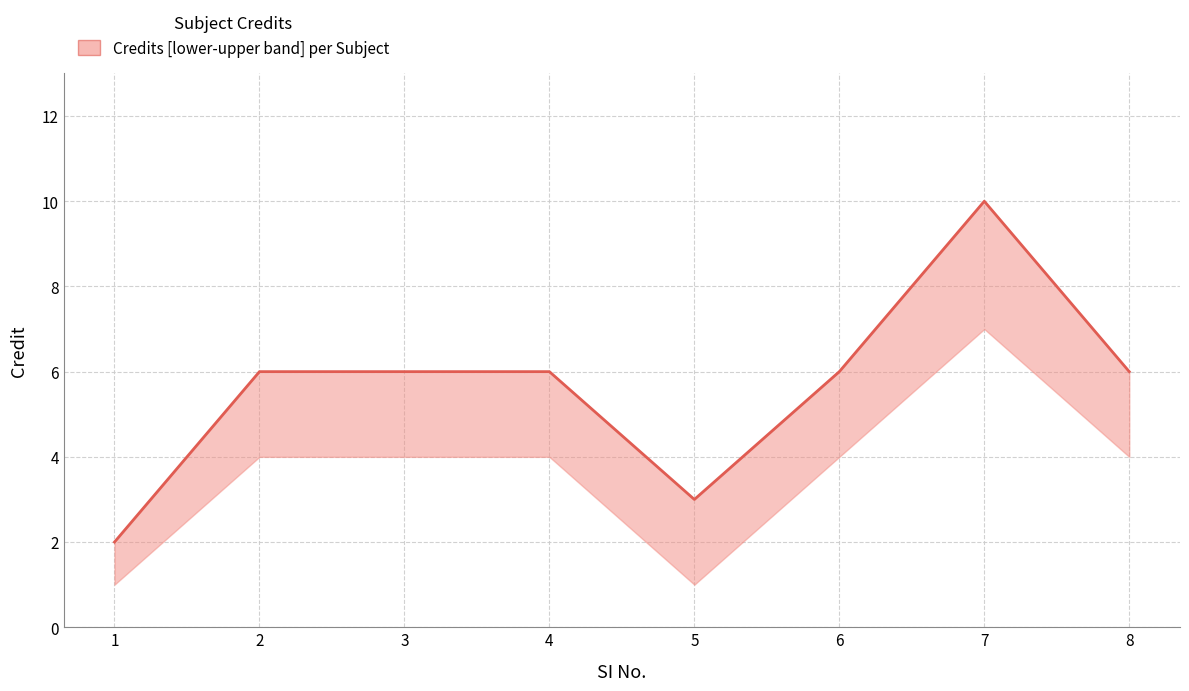

How many interior local valleys (lower than both neighbors) does the data have?

1